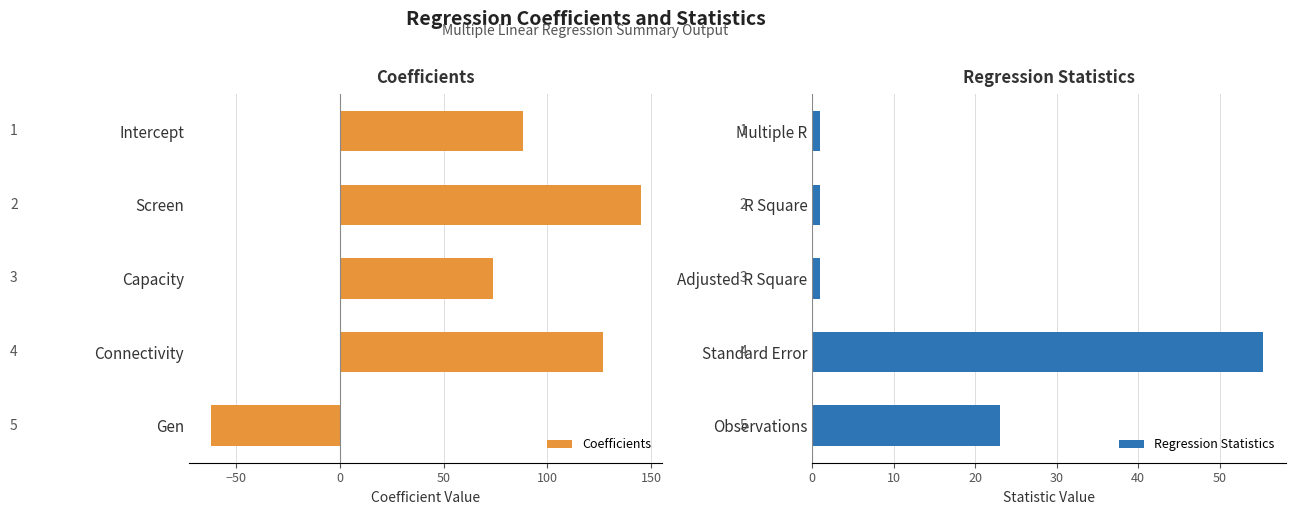

What is the greatest value displayed?

145.0